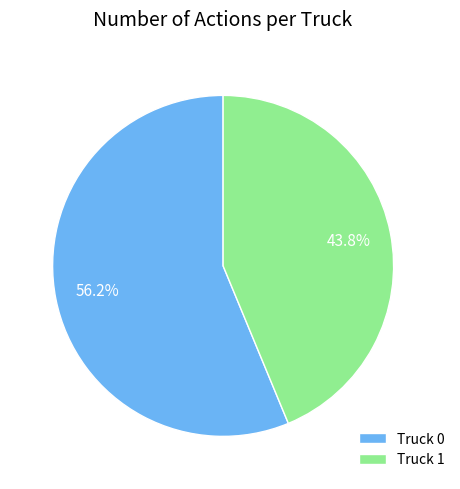

To the nearest percent, what percentage of the pie is Truck 1?

44%